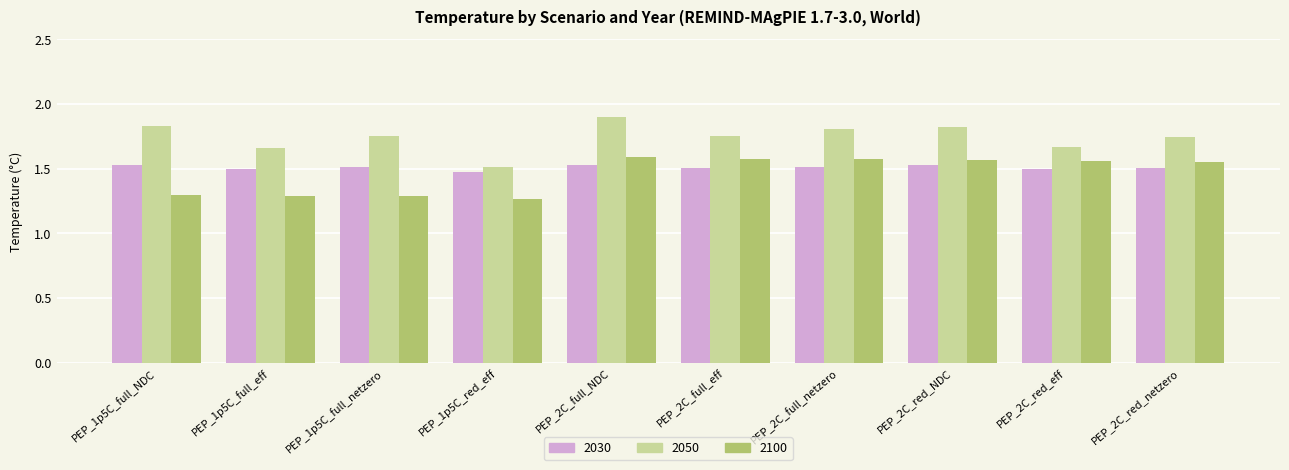

Which category has the highest value in the 2050 series?

PEP_2C_full_NDC